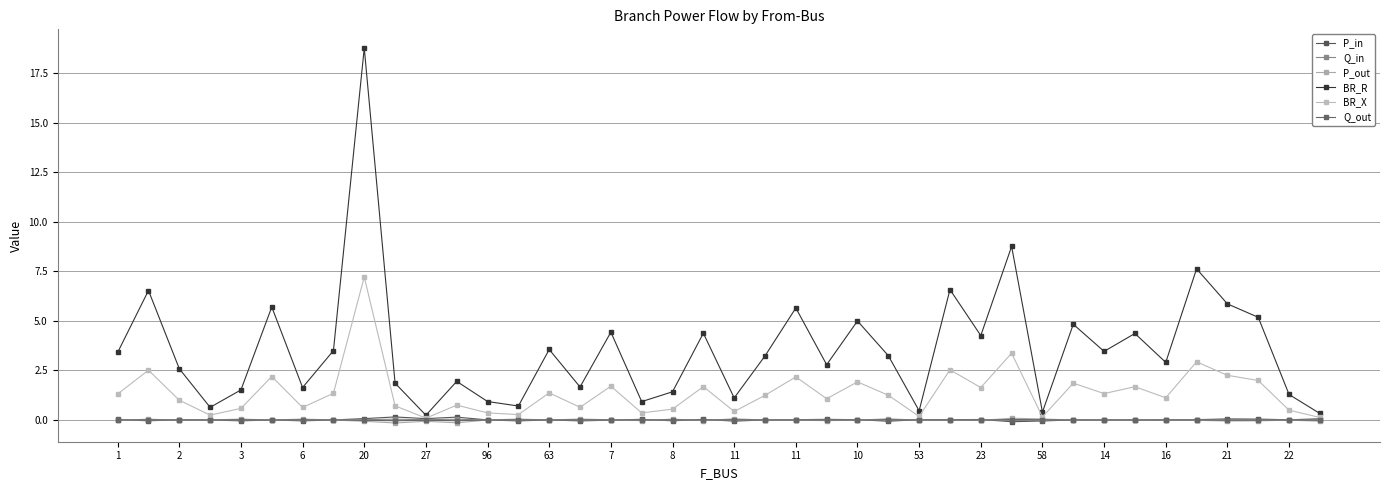

True or false: BR_X and P_out intersect in this chart.

False